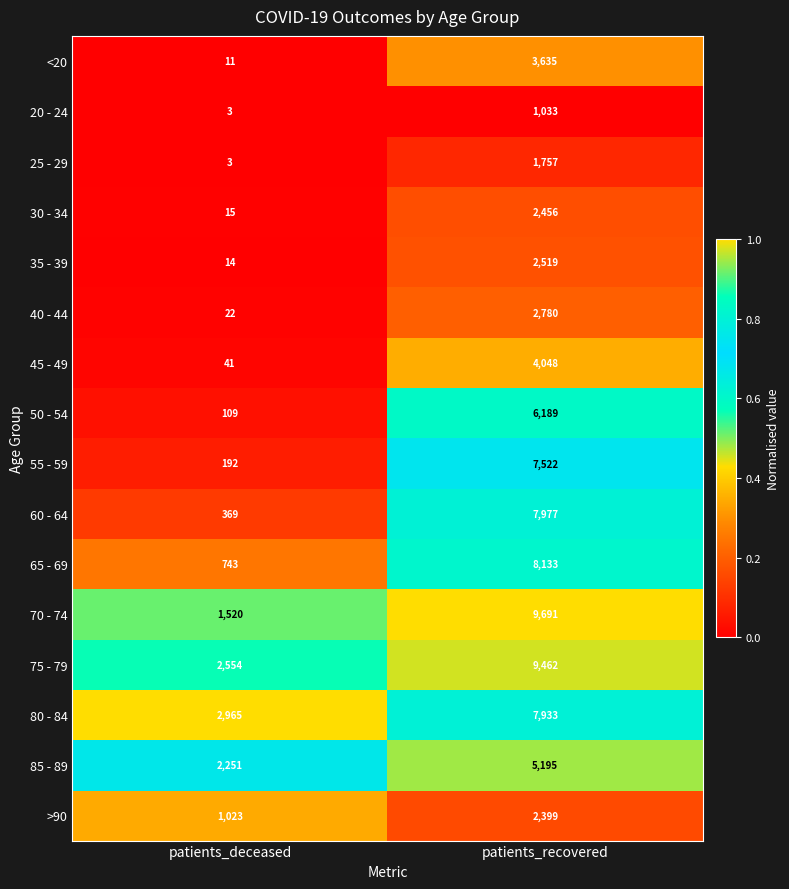

Rank the series at patients_recovered from lowest to highest value.

20 - 24, 25 - 29, >90, 30 - 34, 35 - 39, 40 - 44, <20, 45 - 49, 85 - 89, 50 - 54, 55 - 59, 80 - 84, 60 - 64, 65 - 69, 75 - 79, 70 - 74